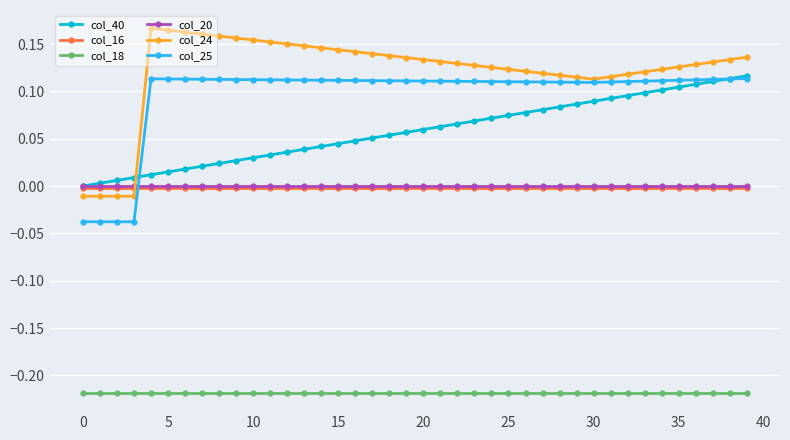

Which series has the largest range (max minus min)?

col_24